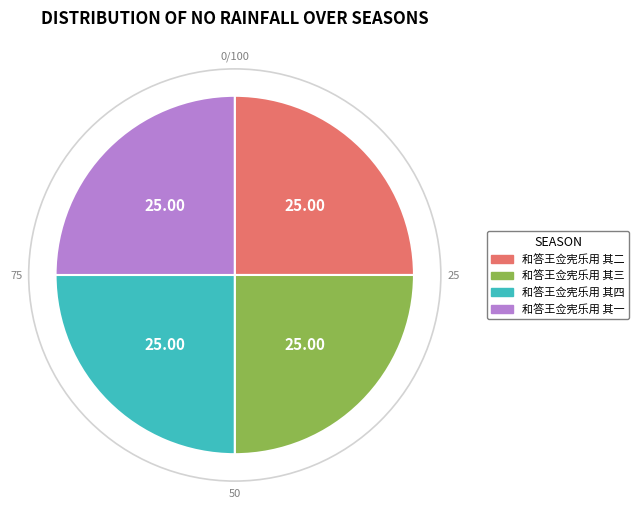

Is 和答王佥宪乐用 其三 the majority of the pie?

No